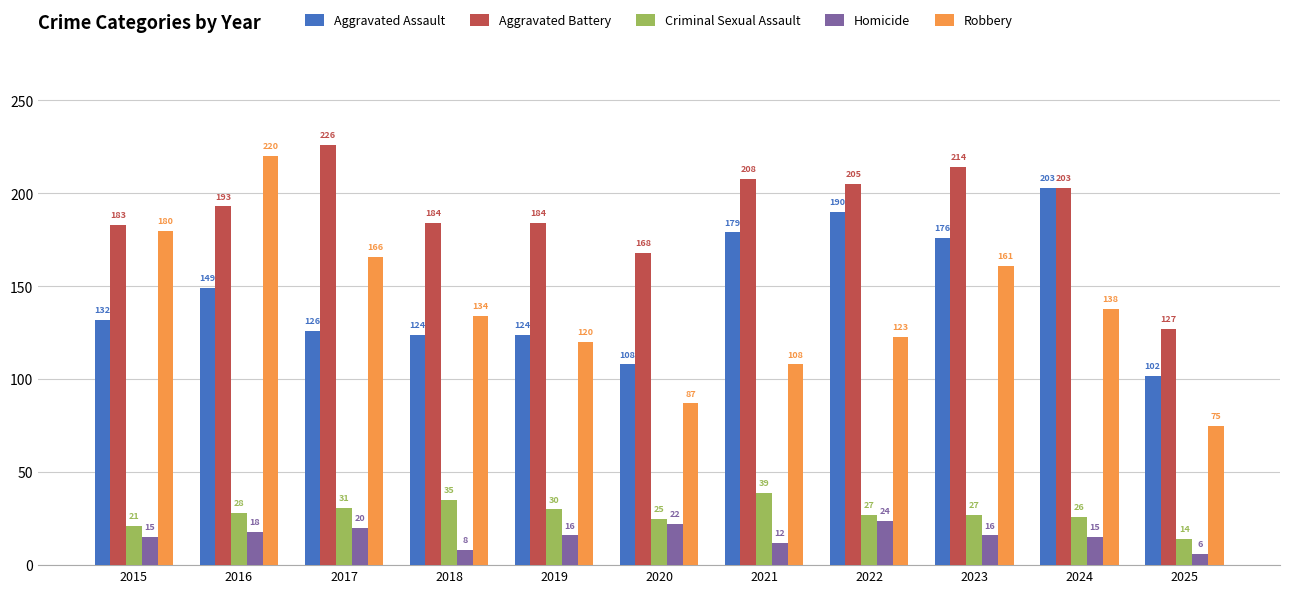

Between 2019 and 2025, which series saw the biggest shift?

Aggravated Battery